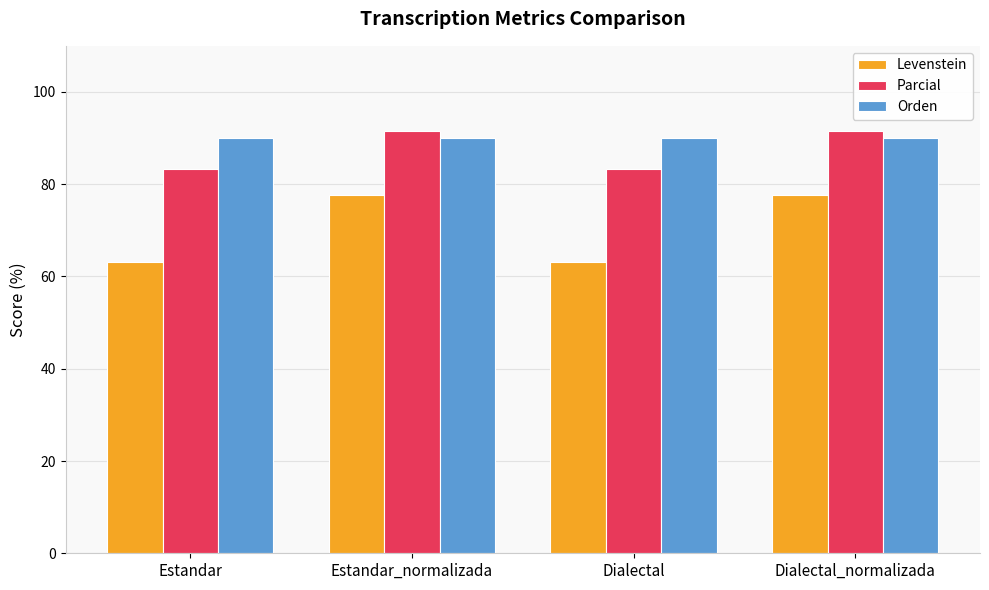

What is the minimum value shown in the chart?

63.2